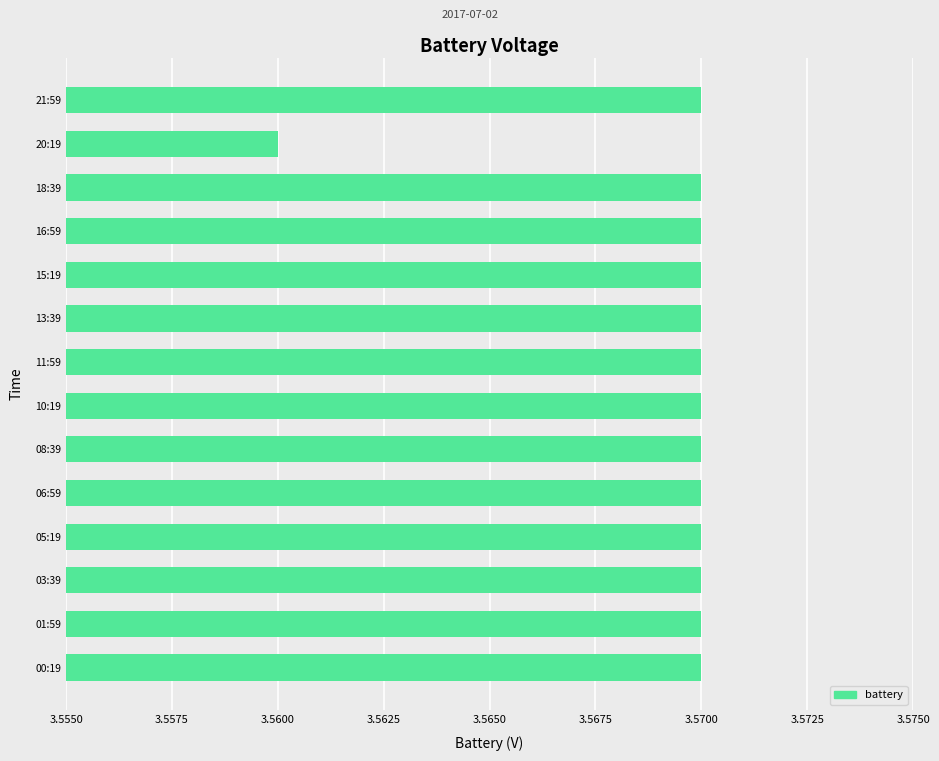

Which category has the lowest value across all series?

20:19